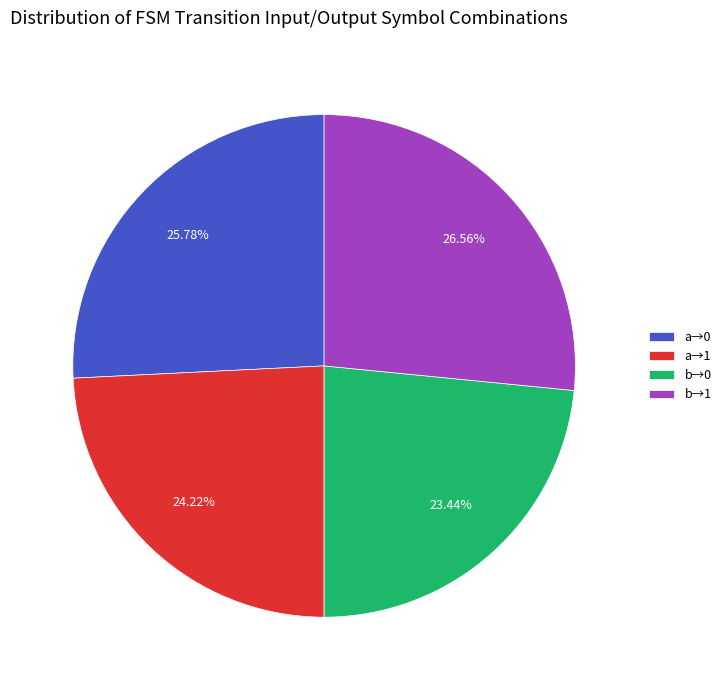

What is the smallest slice in the pie chart?

b→0